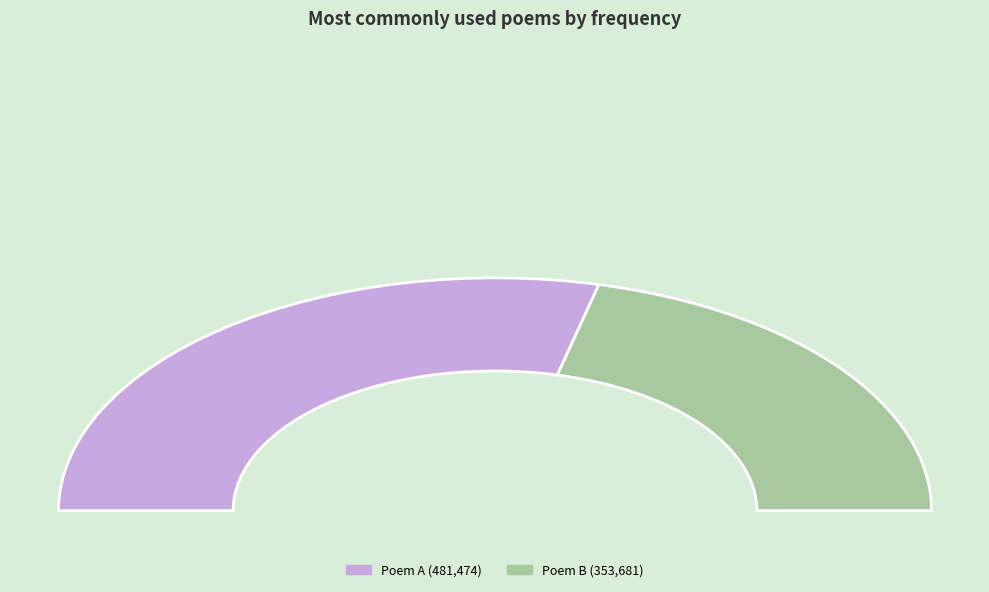

How many slices are in this pie chart?

2